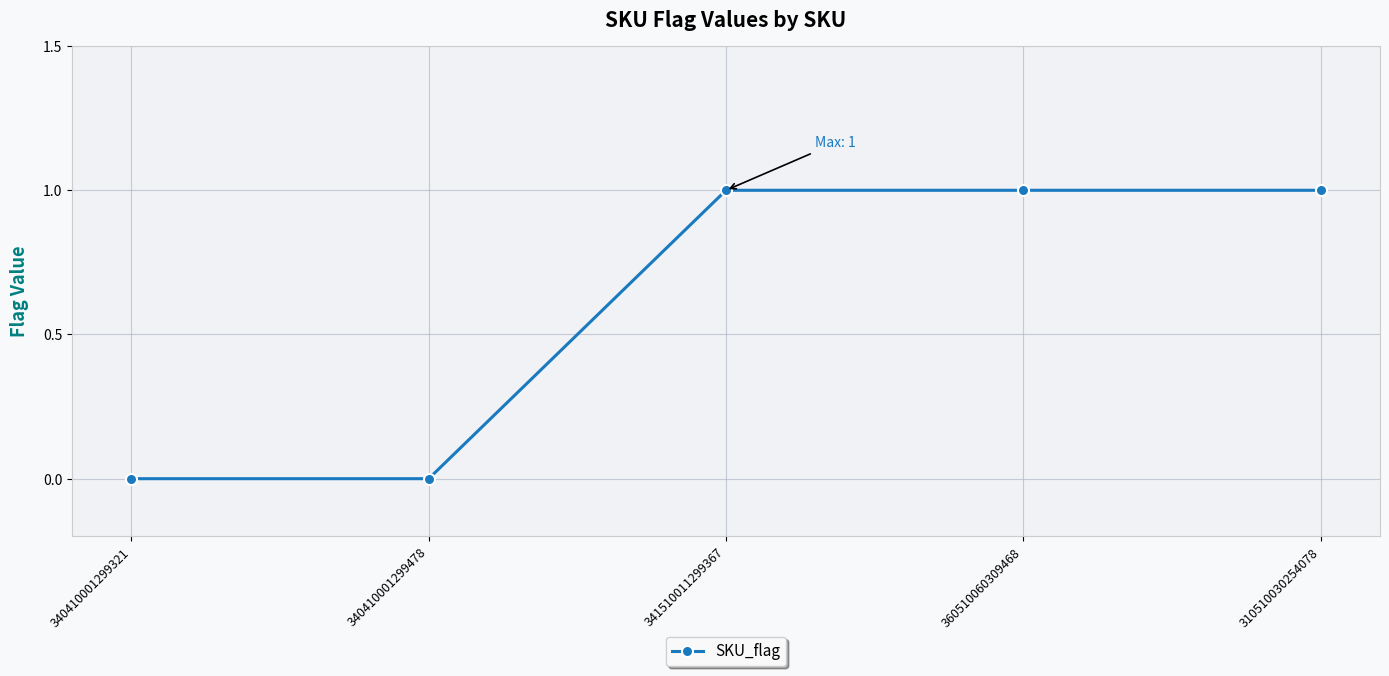

Count the number of categories in the chart.

5